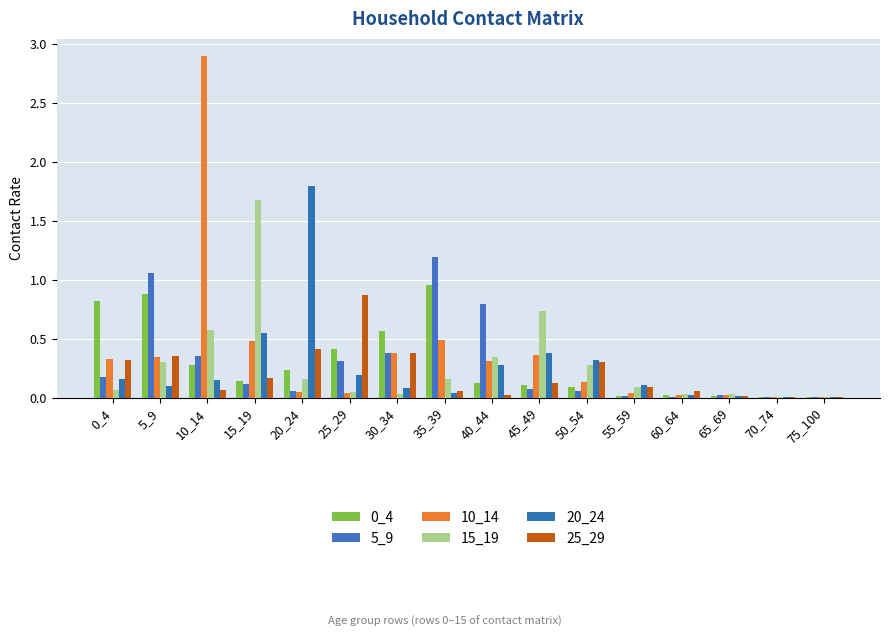

Rank the categories by 15_19 value from highest to lowest.

15_19, 45_49, 10_14, 40_44, 5_9, 50_54, 35_39, 20_24, 55_59, 0_4, 25_29, 30_34, 65_69, 60_64, 70_74, 75_100